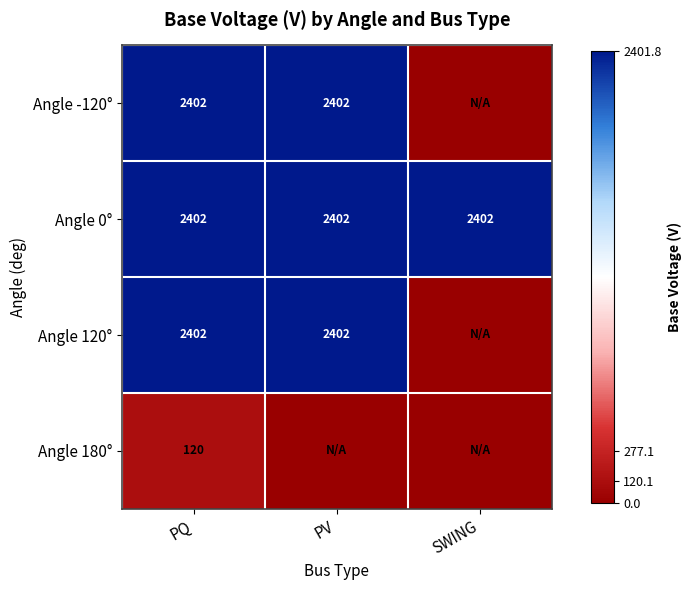

What is the minimum value for Angle 0°?

2402